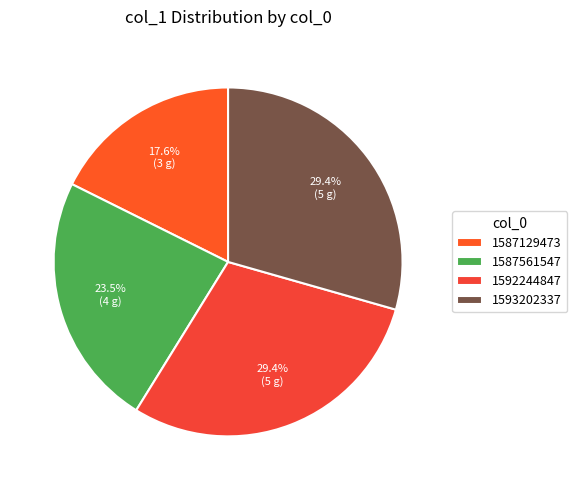

Approximately how many times larger is the value at 1593202337 compared to 1587129473?

1.7